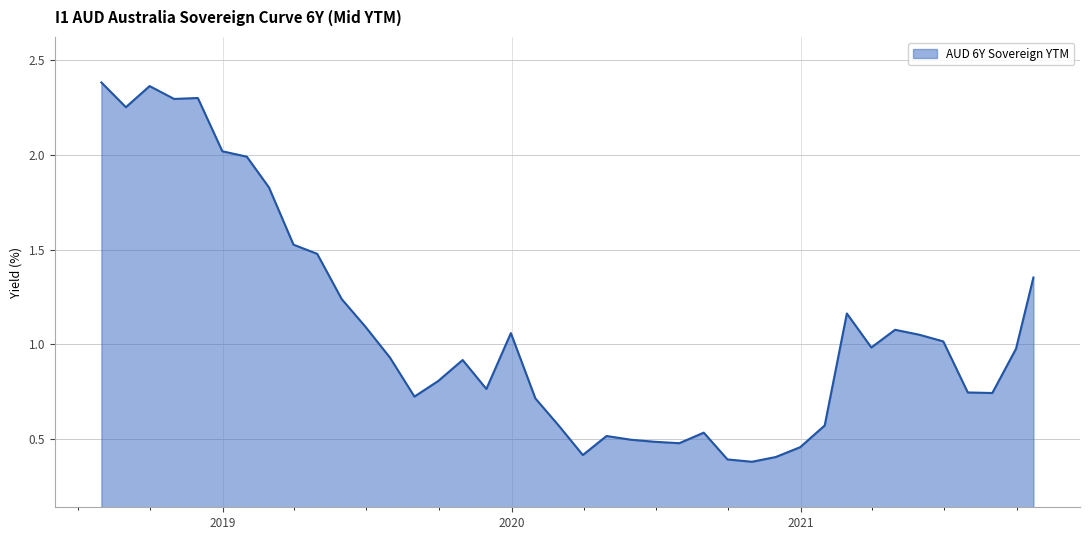

What is the difference between the maximum and minimum values?

2.0